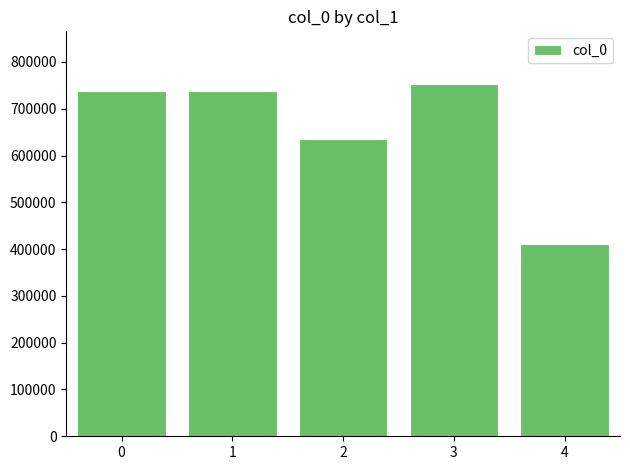

Is it true that the value at 2 is 634786?

True